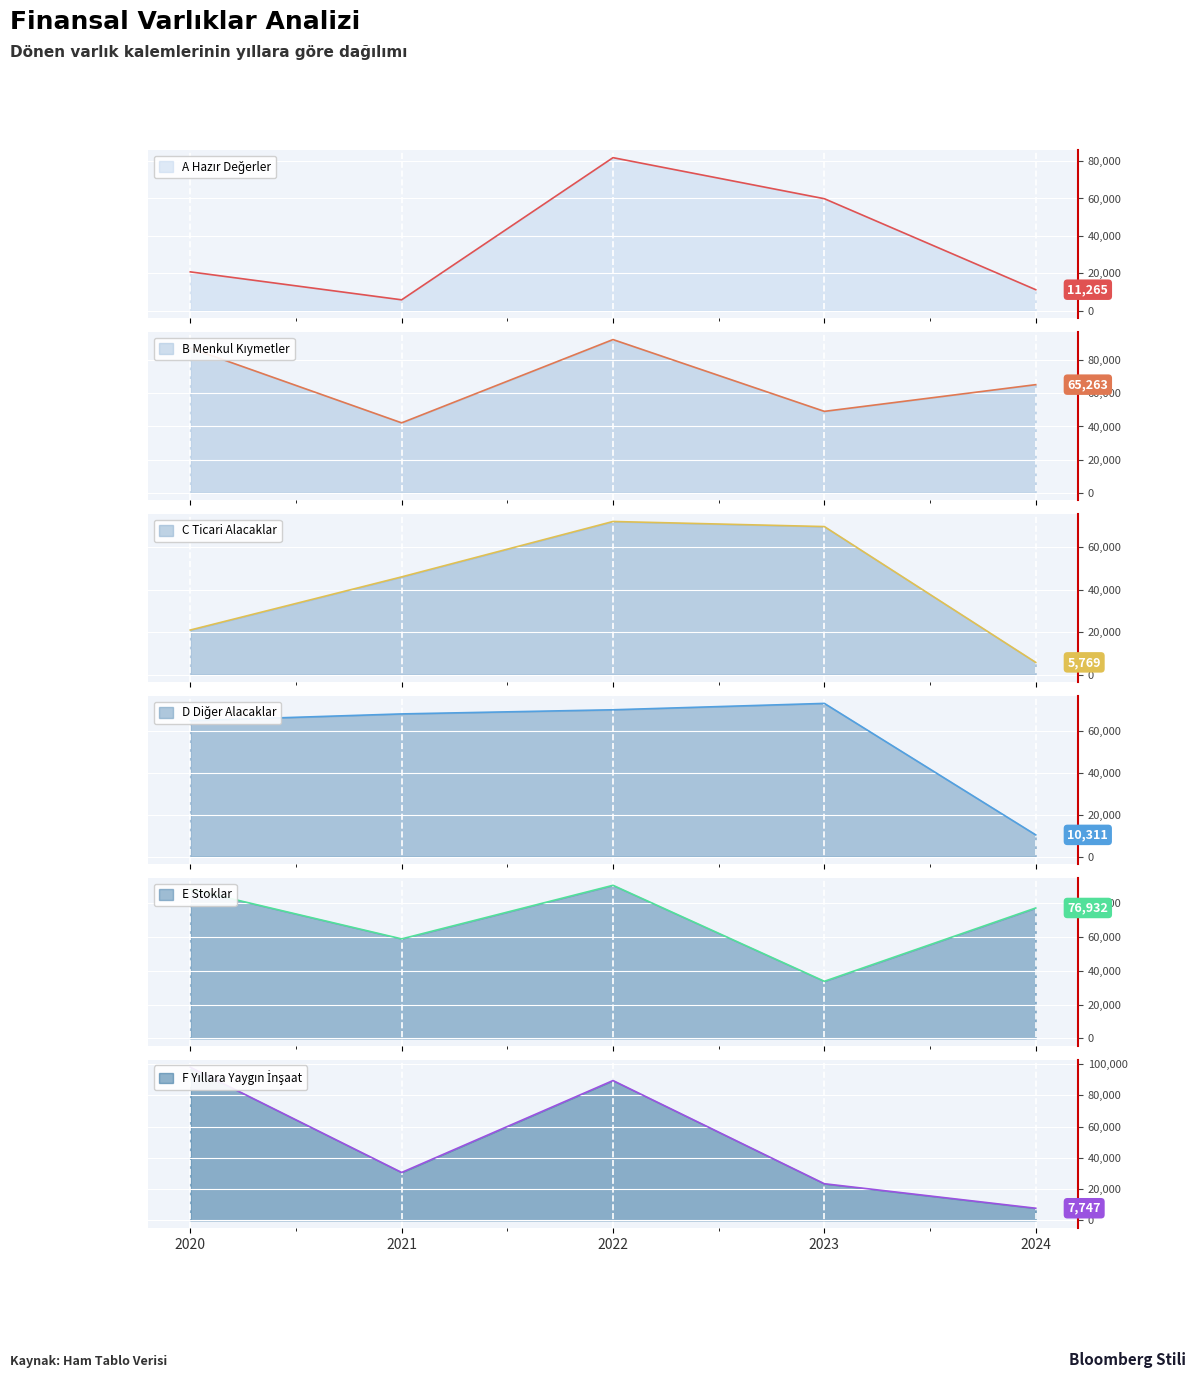

Where is the first local maximum for D Diğer Alacaklar?

2023